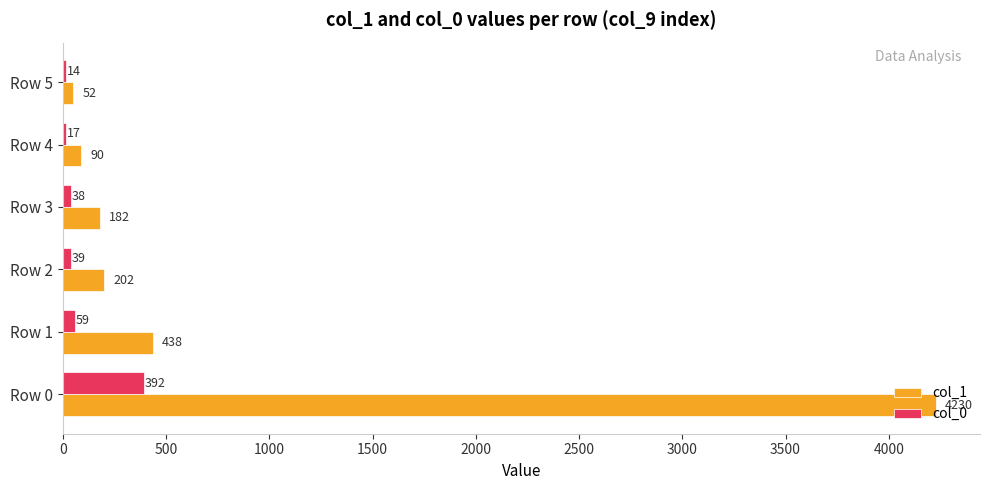

The value of col_0 at Row 0 is 392. True or false?

True